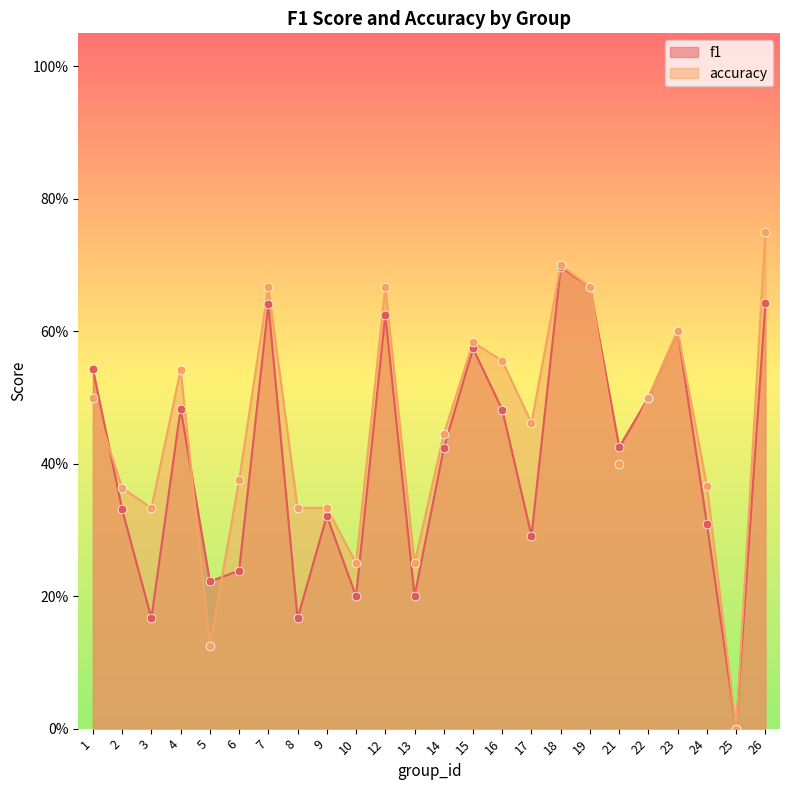

What are all the series names shown in the legend?

f1, accuracy